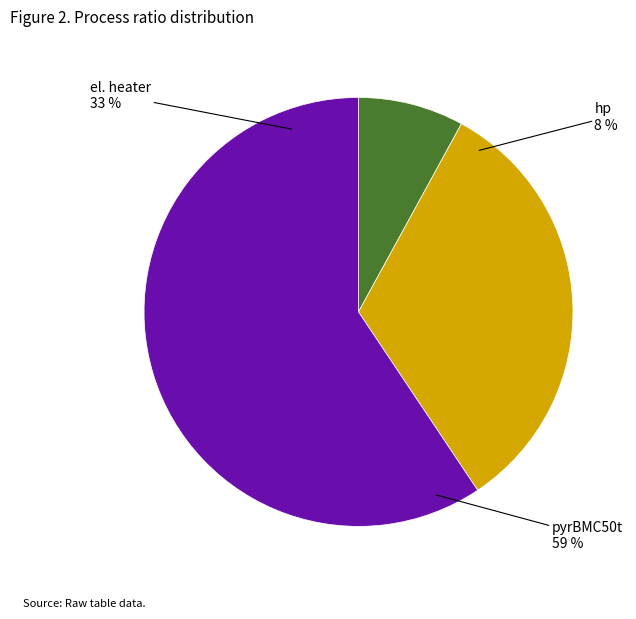

To the nearest percent, what percentage of the pie is hp?

8%